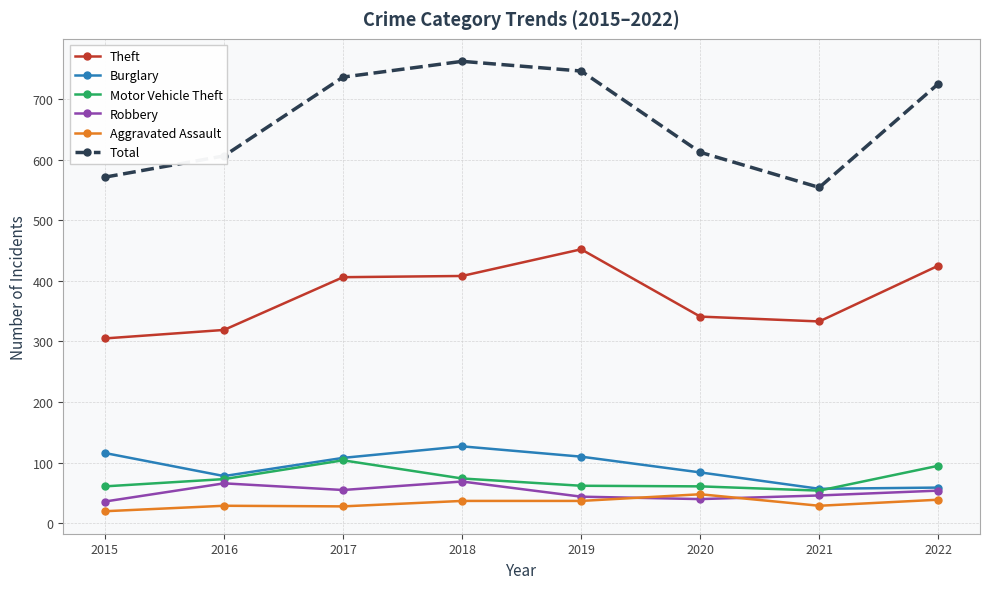

Between 2015 and 2017, which series saw the biggest shift?

Total